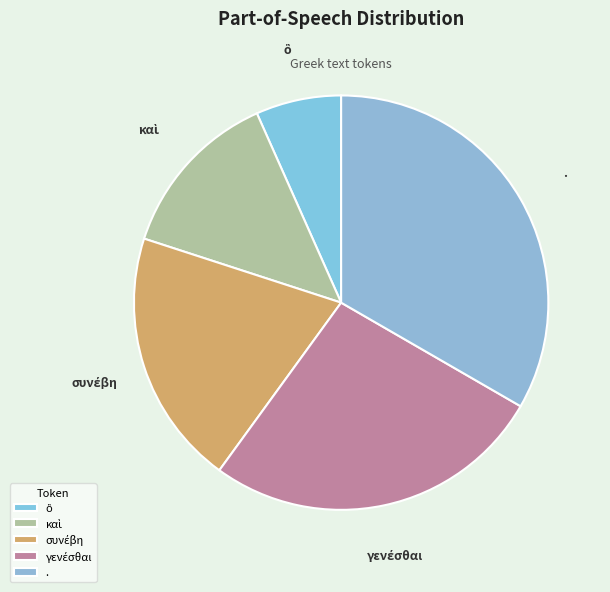

Is there any slice that represents more than half of the pie?

No